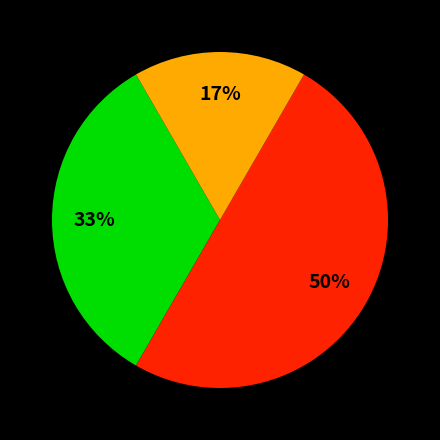

How many segments does this pie chart have?

3